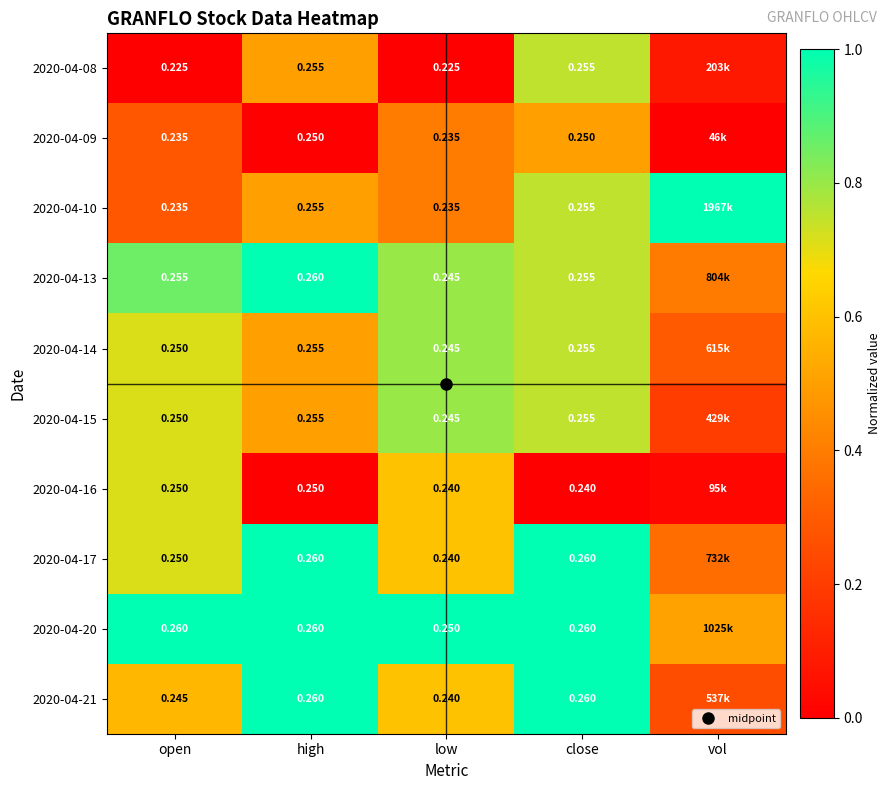

What is the sum of the 2020-04-20 values at close and high?

2.0